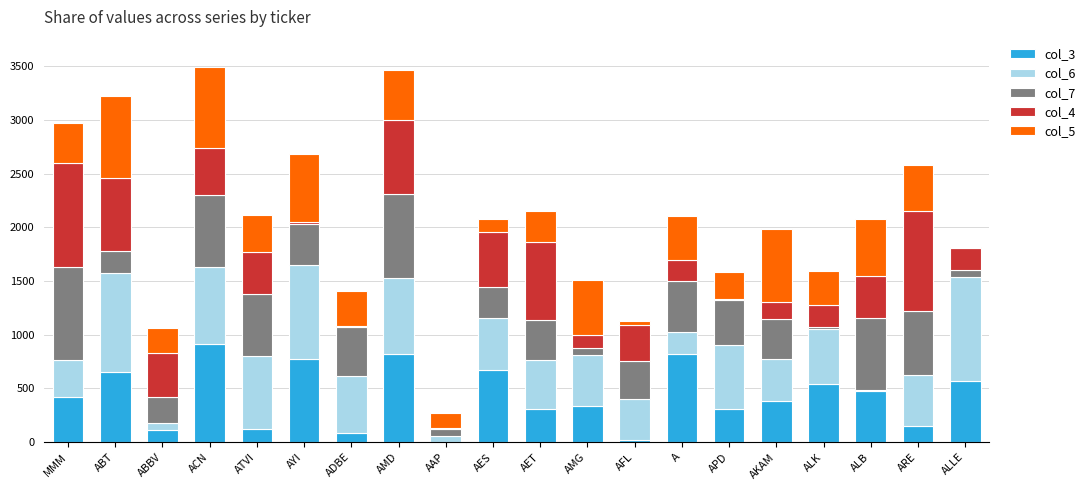

The value of col_3 at APD is 305. True or false?

True